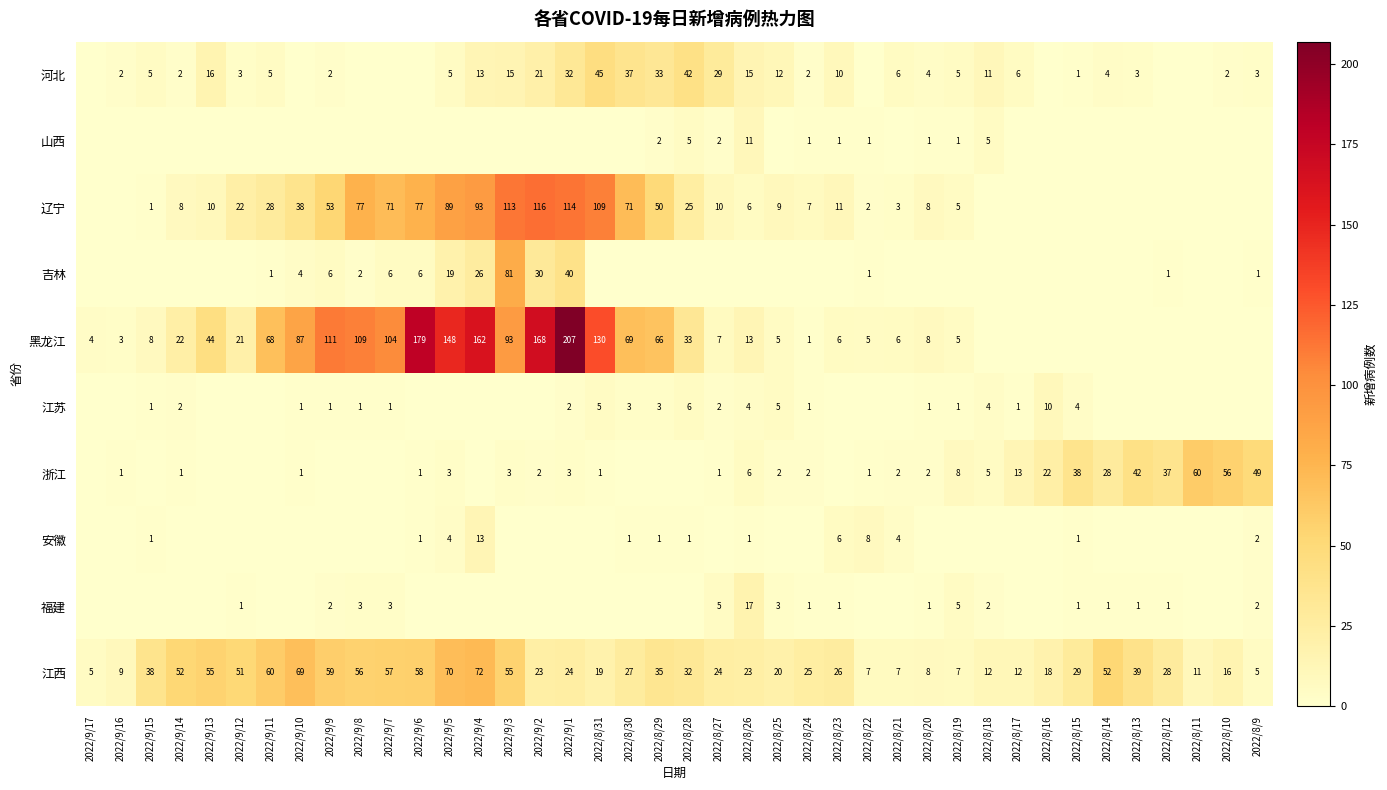

The 安徽 series shows 7 at 2022/8/24. True or false?

False